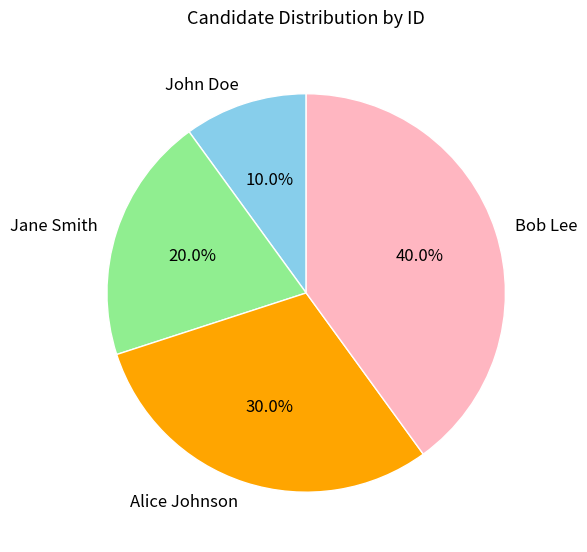

Does Jane Smith represent more than half of the total?

No